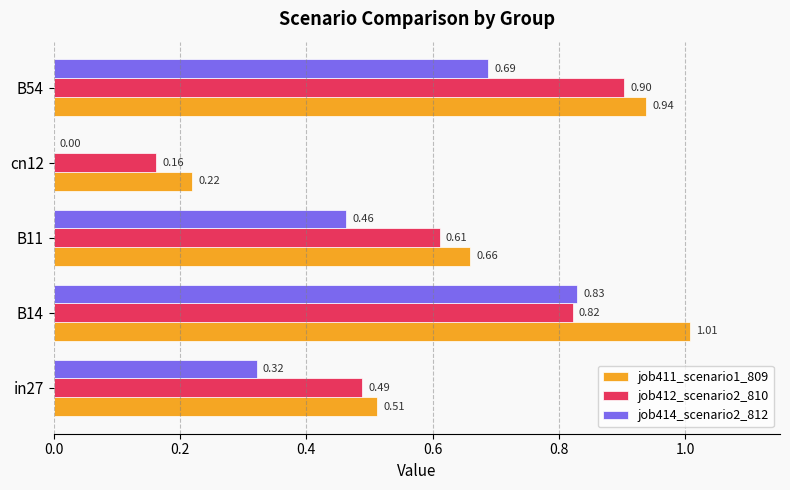

Which series changed the most between cn12 and B54?

job412_scenario2_810